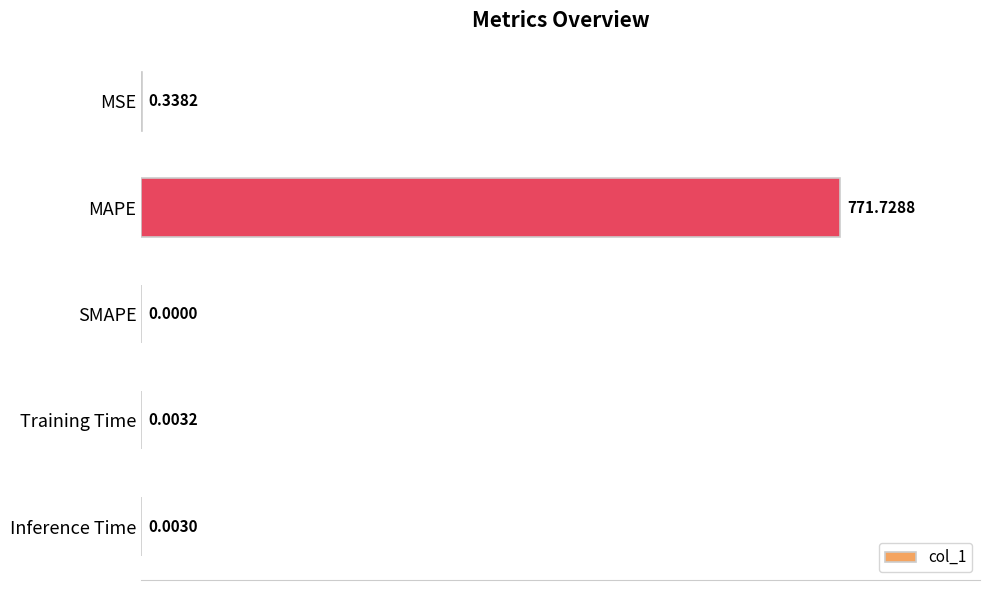

What is the greatest value displayed?

771.7